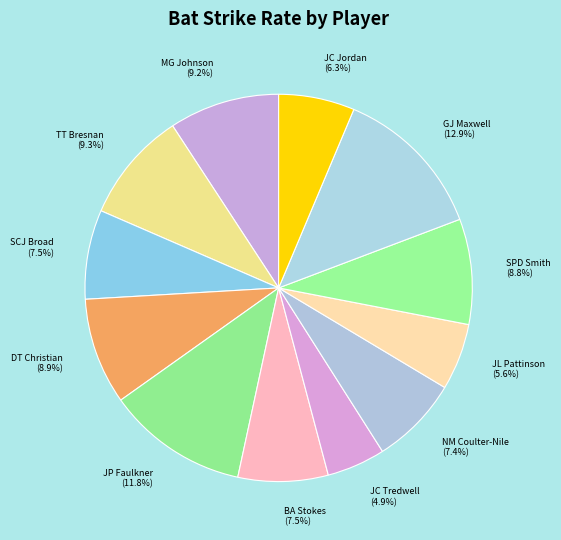

To the nearest percent, what is the average slice percentage?

8%